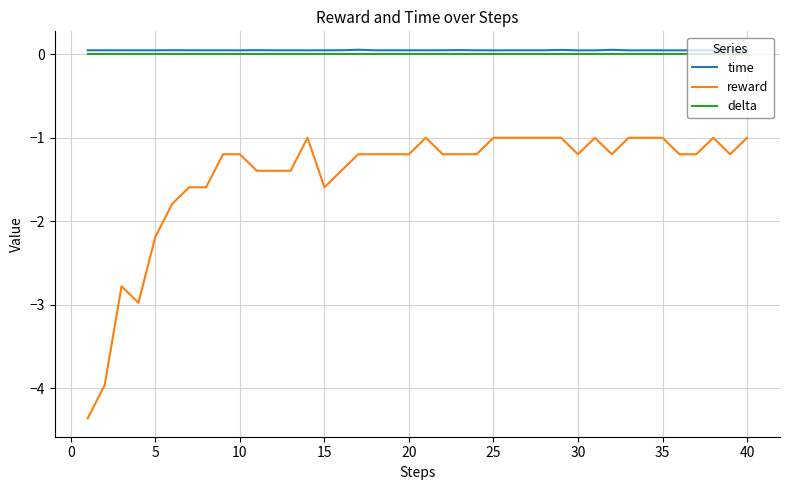

What are all the series names shown in the legend?

time, reward, delta